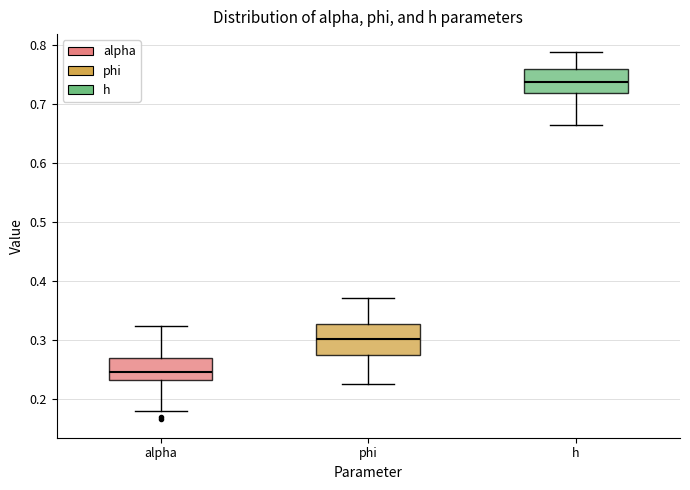

Comparing the boxes themselves (not the whiskers), which one is the tallest?

phi